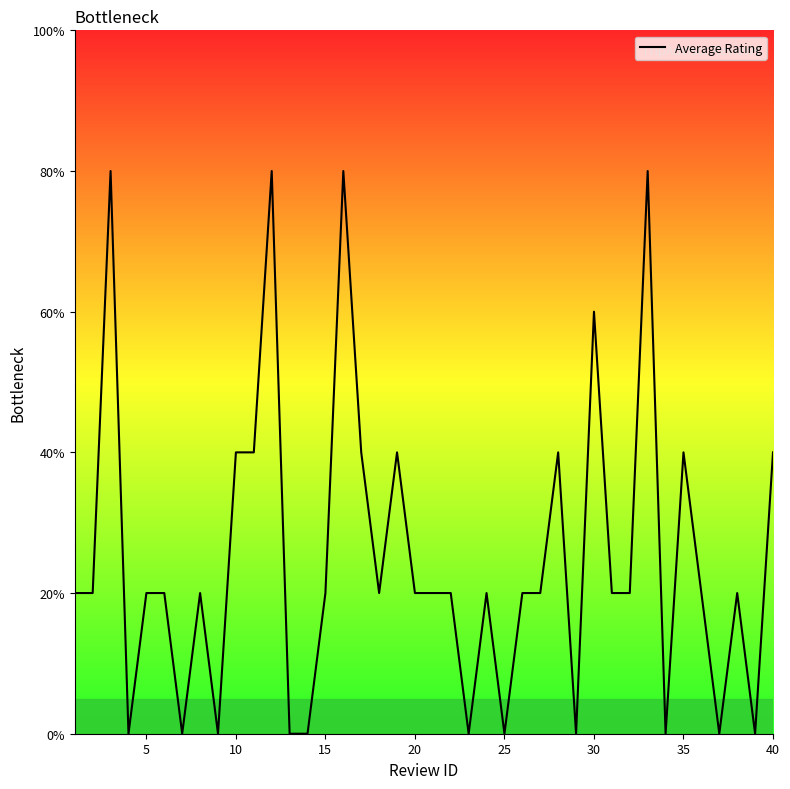

What is the maximum value shown in the chart?

80